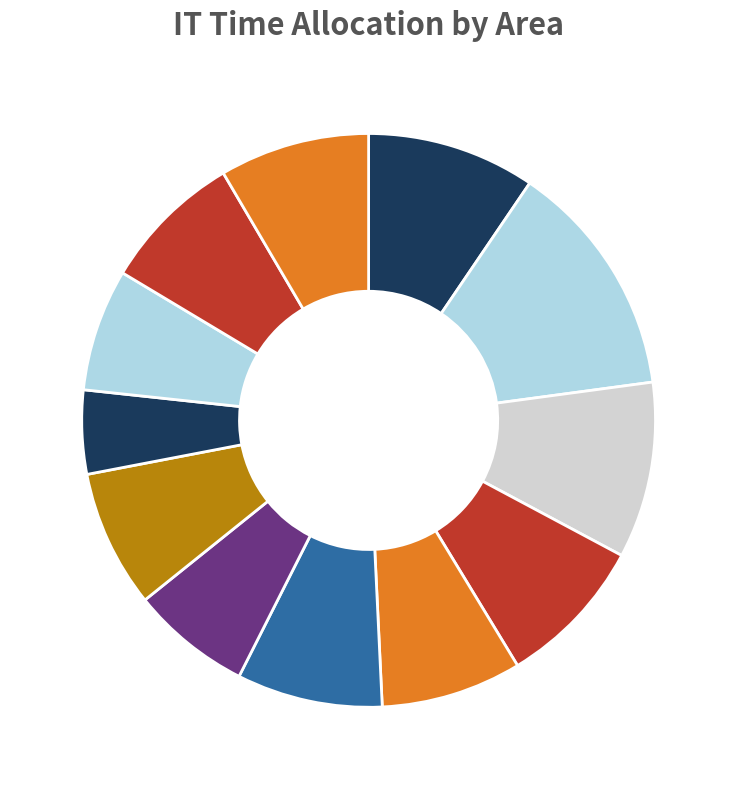

How many slices are in this pie chart?

12